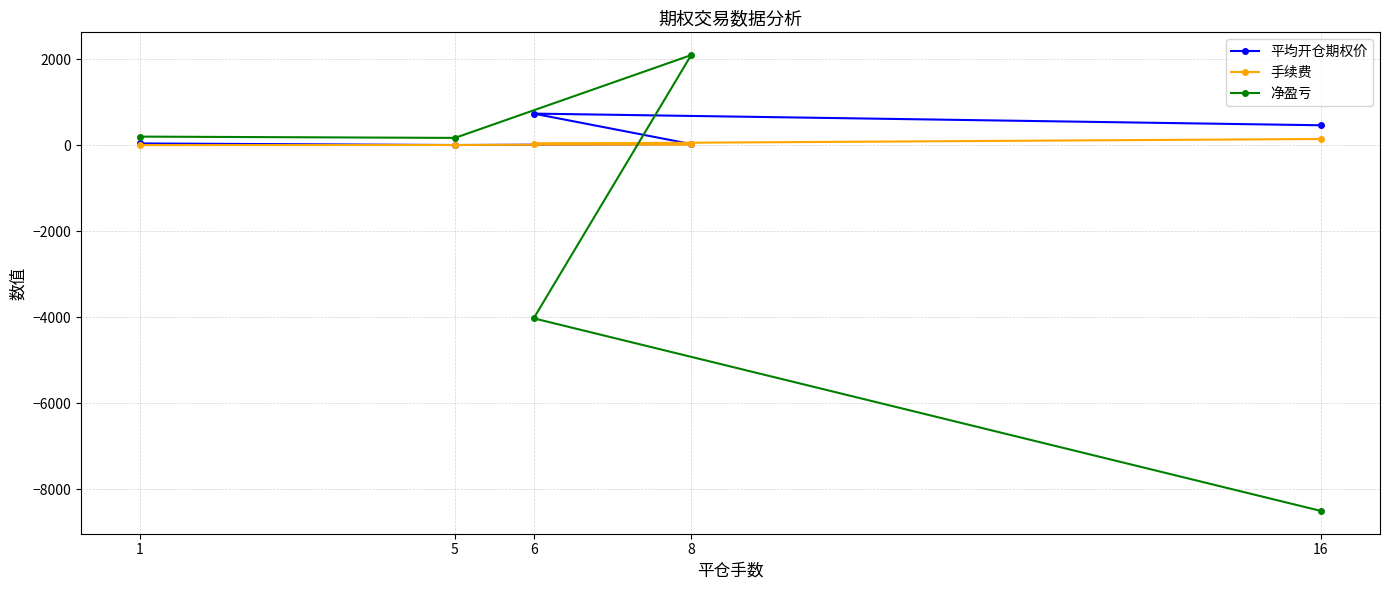

Reading left to right, what are all the values shown in this chart?

平均开仓期权价: 41.0	4.0	26.9	735.0	463.6
手续费: 2.5	5.2	20.1	36.3	144.7
净盈亏: 200.0	169.8	2095.1	-4026.3	-8506.0